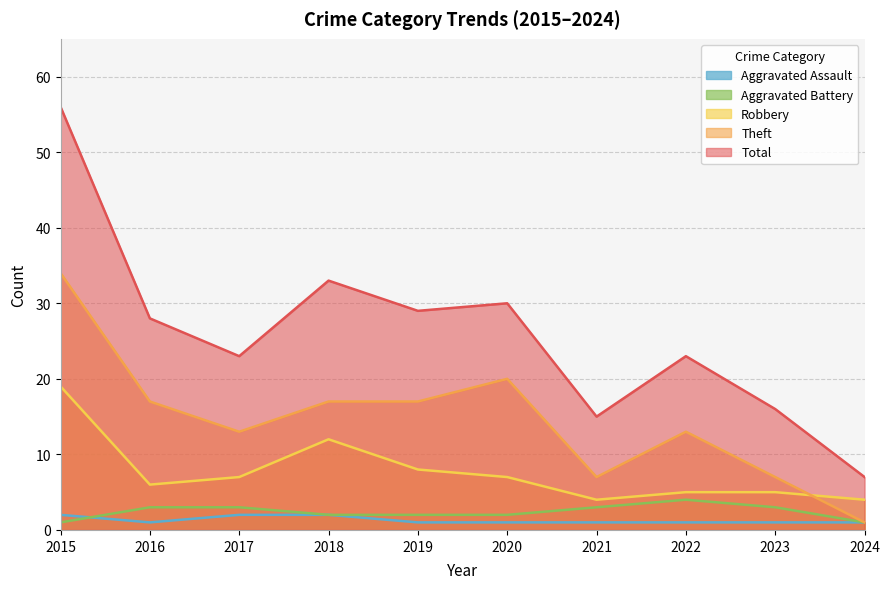

What is the maximum value shown in the chart?

56